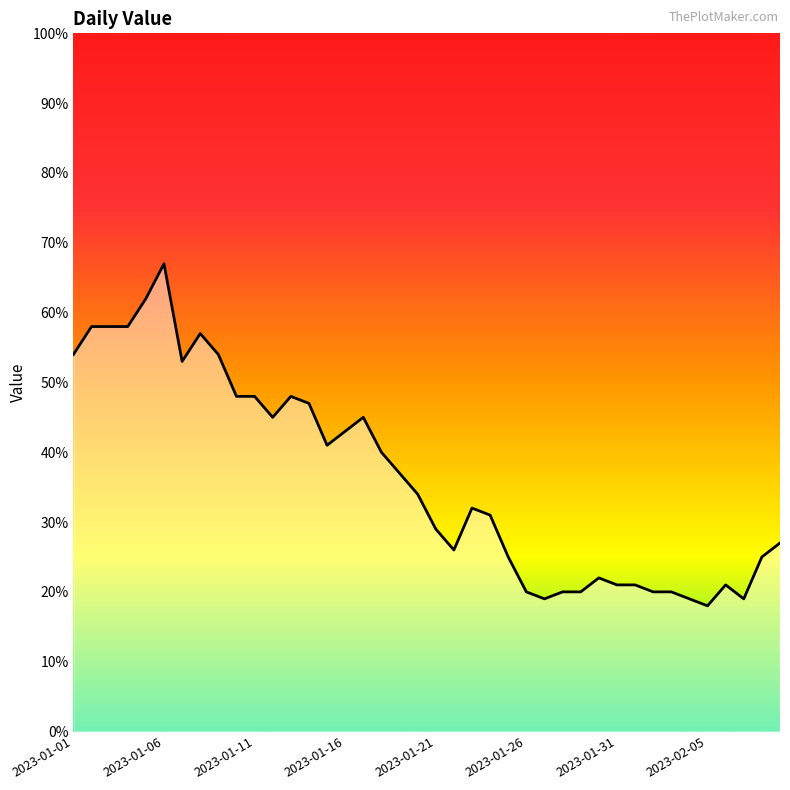

Reading left to right, transcribe all the data shown in this chart.

54	58	58	58	62	67	53	57	54	48	48	45	48	47	41	43	45	40	37	34	29	26	32	31	25	20	19	20	20	22	21	21	20	20	19	18	21	19	25	27